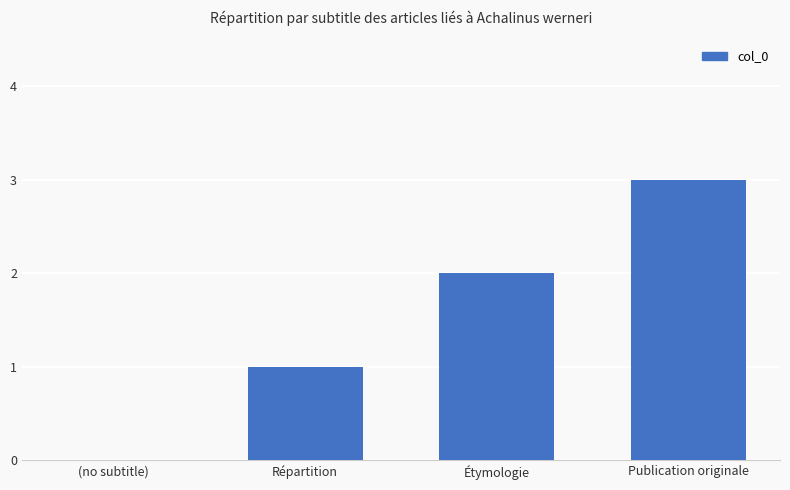

How many values are above zero?

3